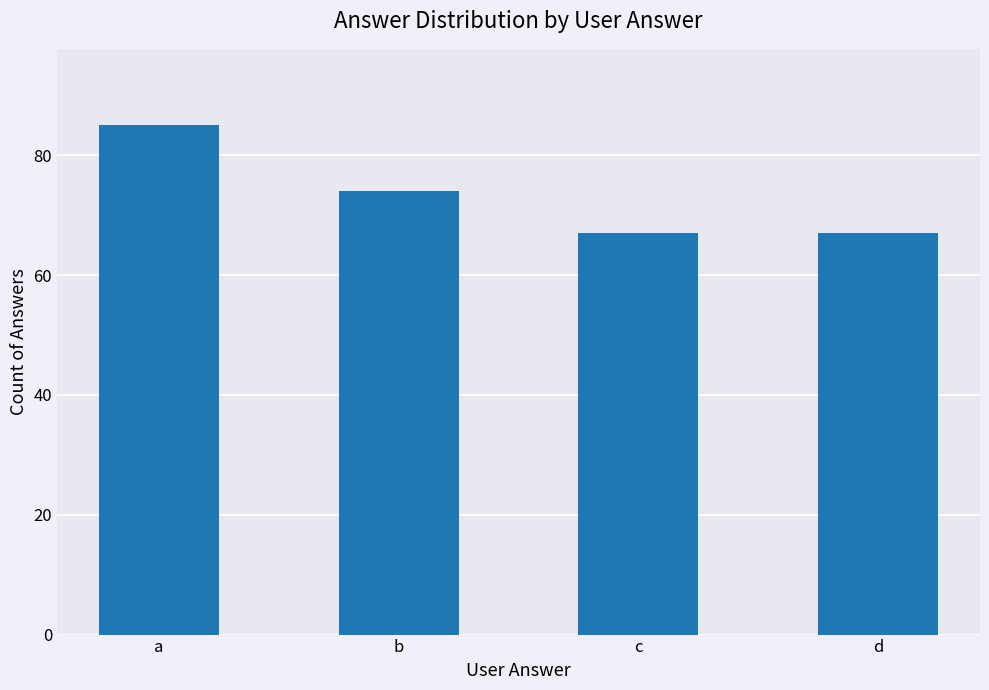

How many values are between 67 and 85?

4